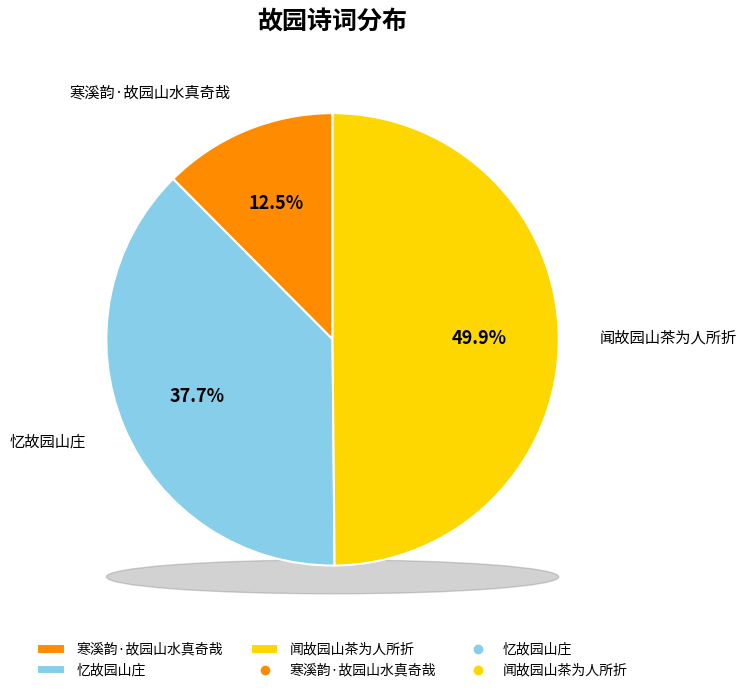

Is there any slice that represents more than half of the pie?

No